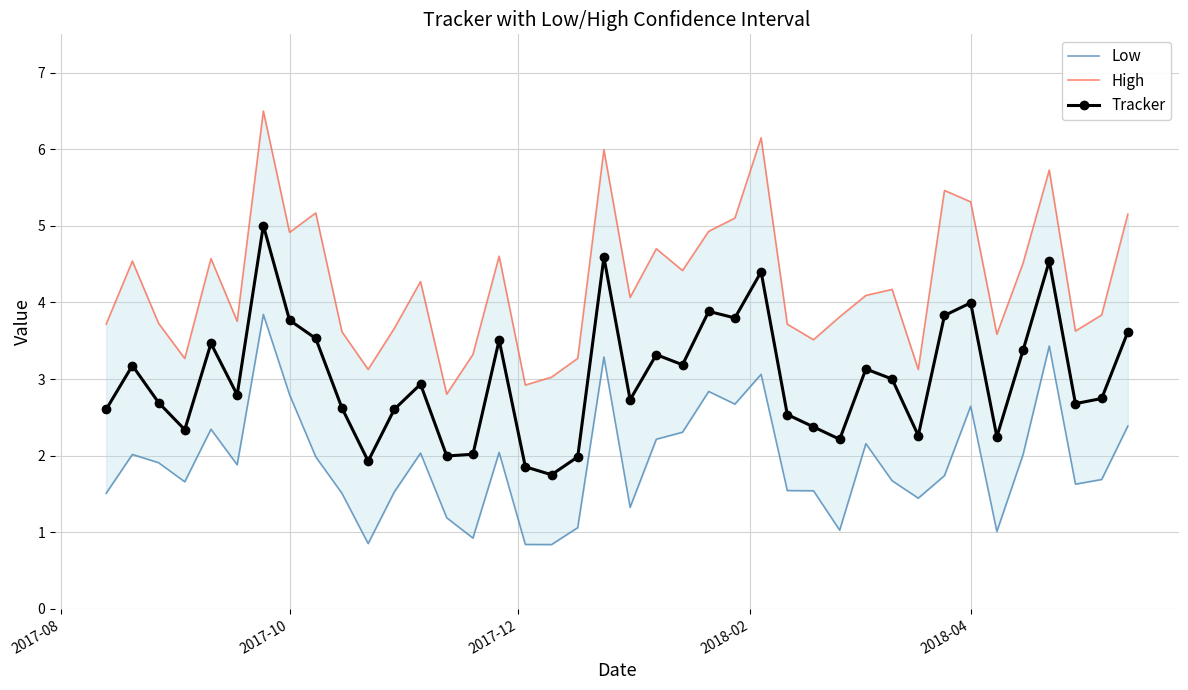

How many distinct data groups are displayed?

3